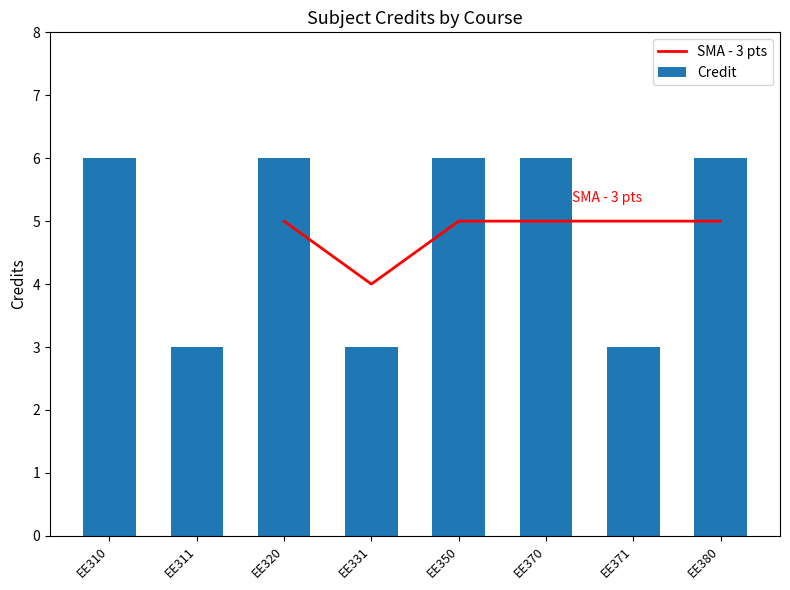

What is the value of the Credit bar at the 5th from the left?

6